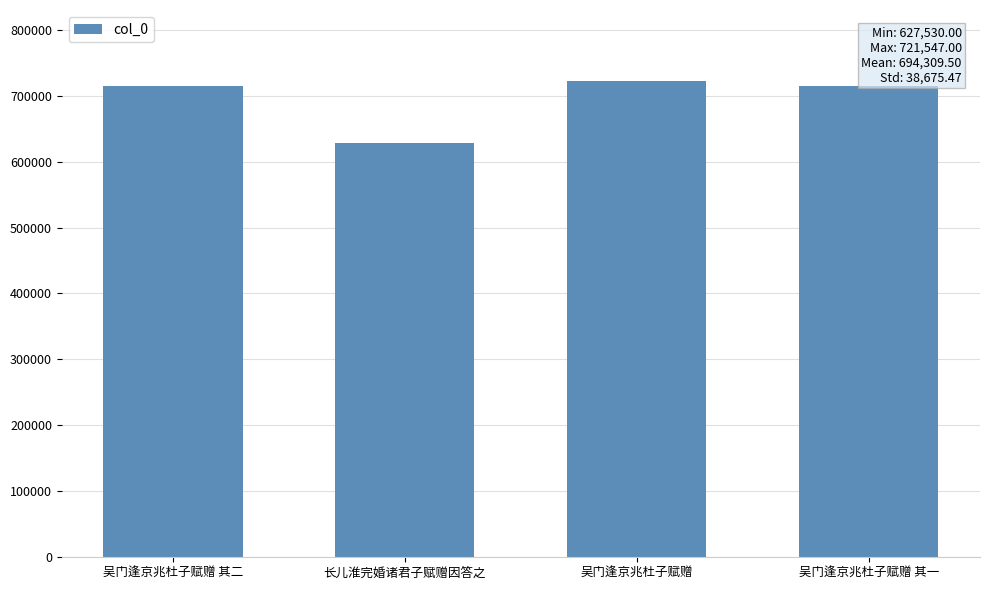

The value at 吴门逢京兆杜子赋赠 其二 is 984183. True or false?

False